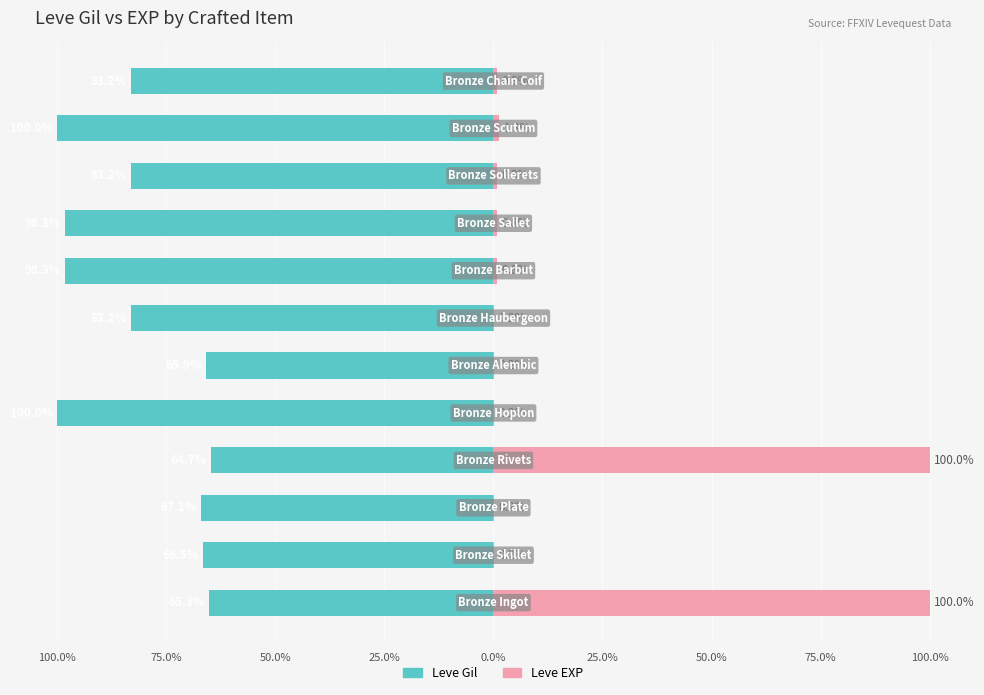

What is the difference between the highest and lowest values at 10?

101.3